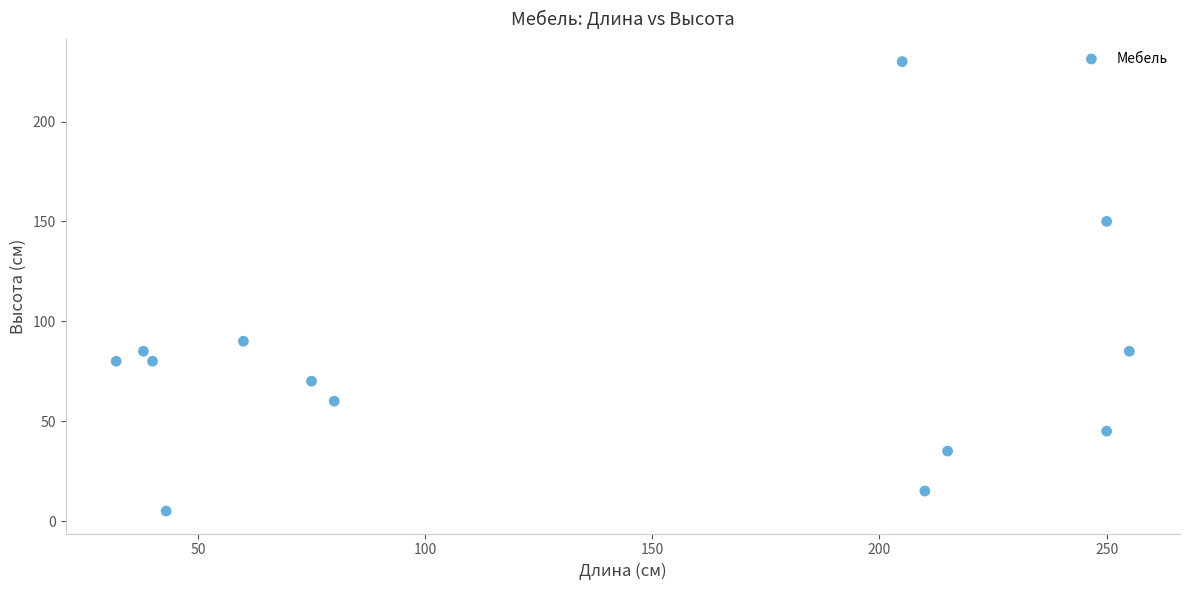

What Y value in the scatter plot is closest to 117?

90